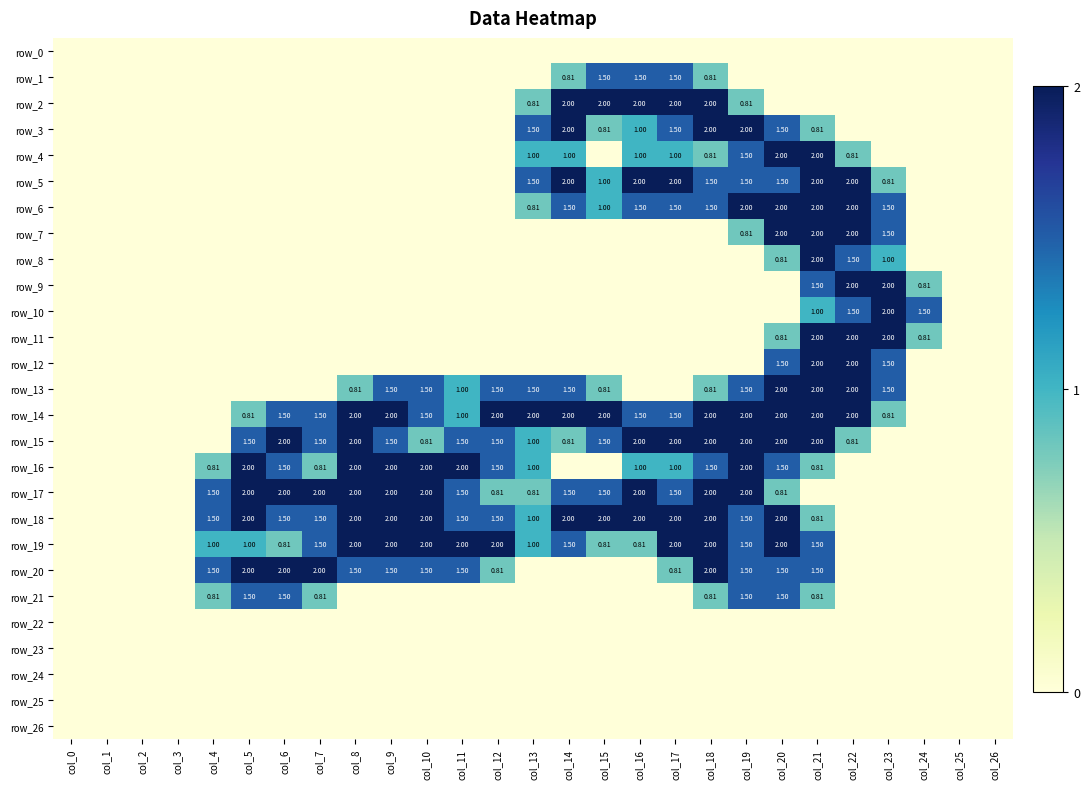

Which series has the largest range (max minus min)?

row_2